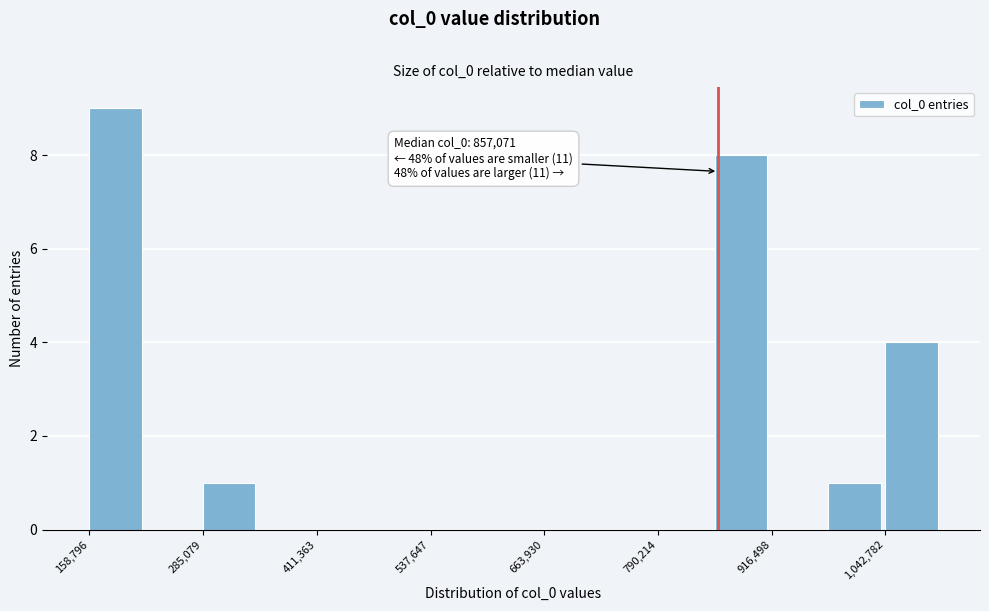

Around what value on the x-axis is the tallest bar? Give the approximate position of its centre, as read against the axis.

180000